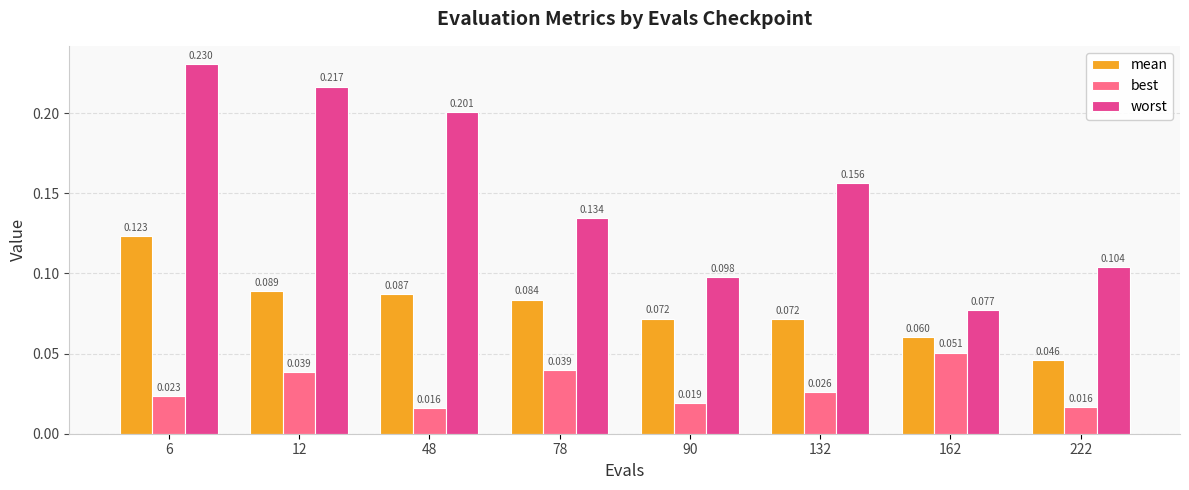

Which series has the largest range (max minus min)?

worst